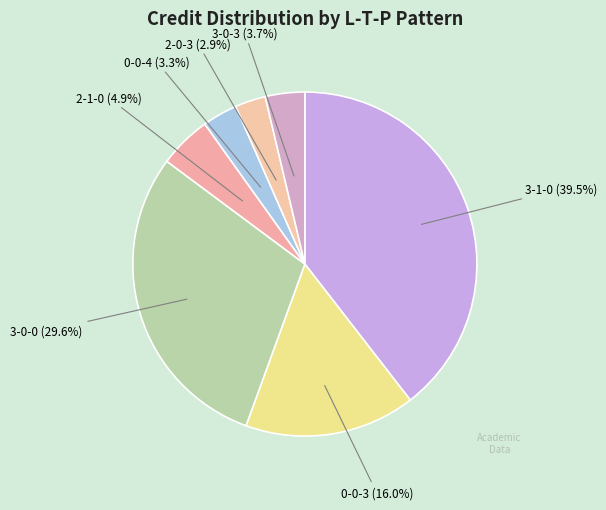

How many slices are in this pie chart?

7